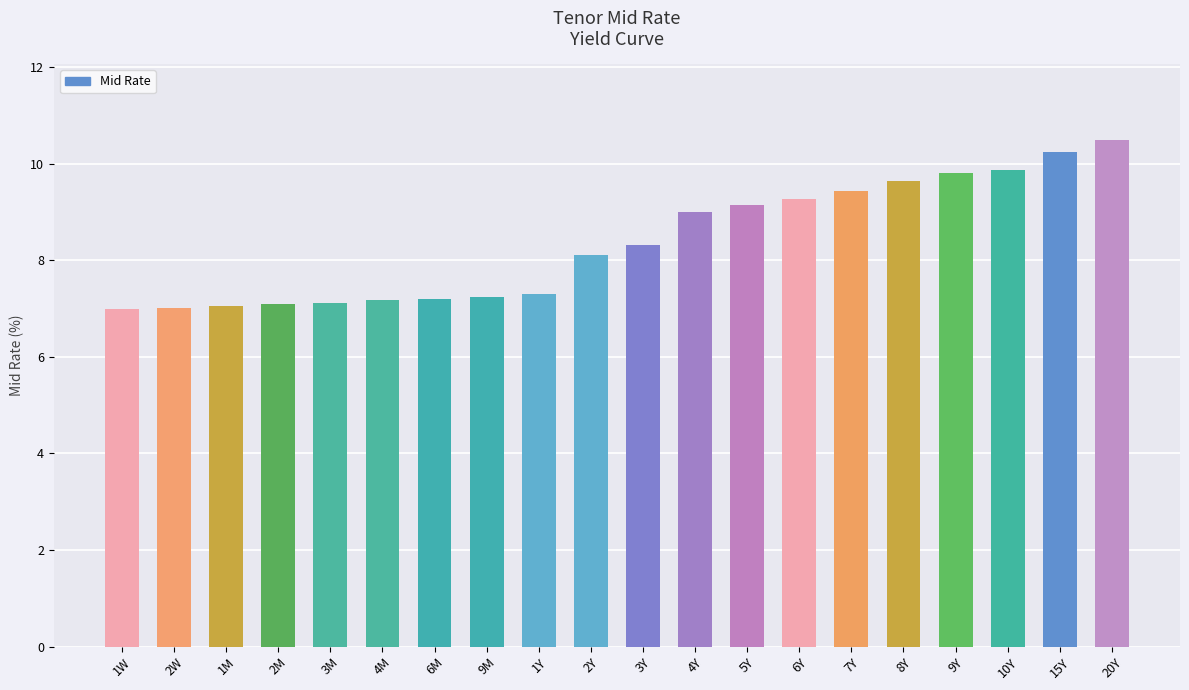

Between 6Y and 9Y, which is larger?

9Y